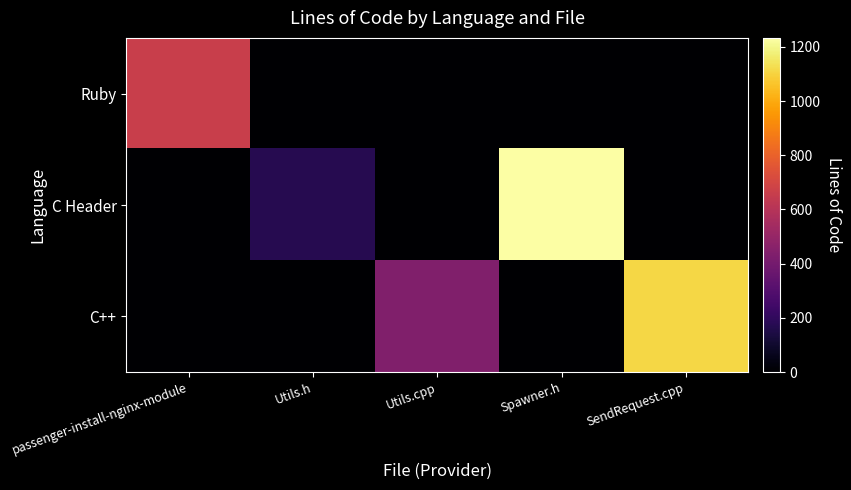

Reading left to right, extract all data points from this chart.

Ruby: passenger-install-nginx-module=664	Utils.h=0	Utils.cpp=0	Spawner.h=0	SendRequest.cpp=0
C Header: passenger-install-nginx-module=0	Utils.h=173	Utils.cpp=0	Spawner.h=1233	SendRequest.cpp=0
C++: passenger-install-nginx-module=0	Utils.h=0	Utils.cpp=436	Spawner.h=0	SendRequest.cpp=1111